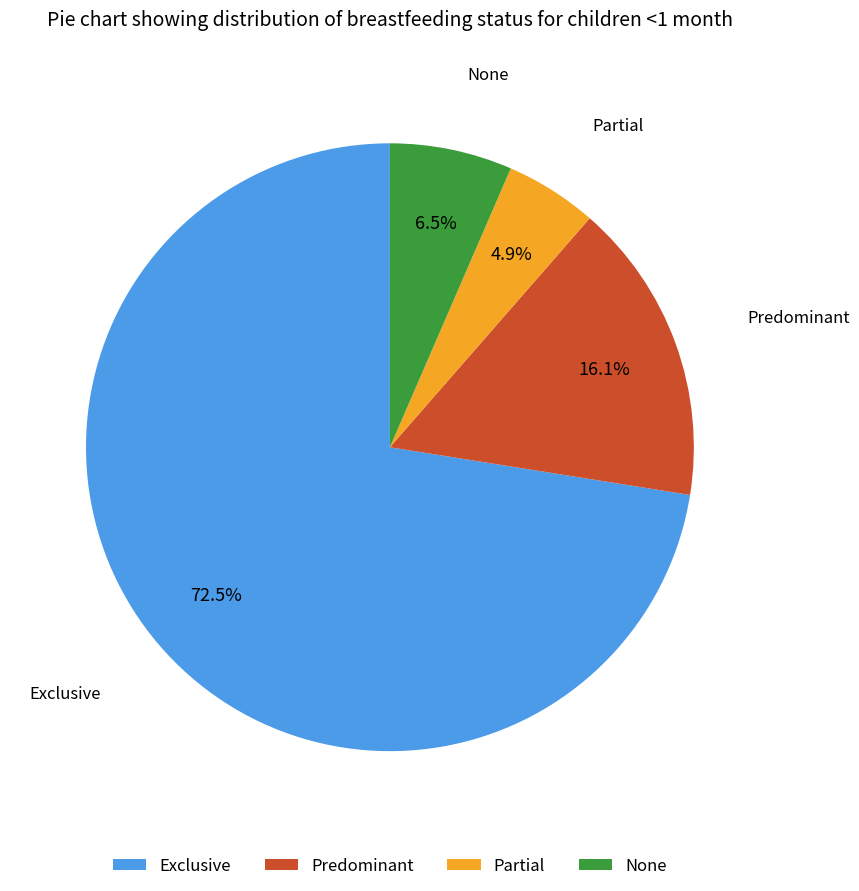

To the nearest percent, what is the difference between the largest and smallest slice percentages?

68%